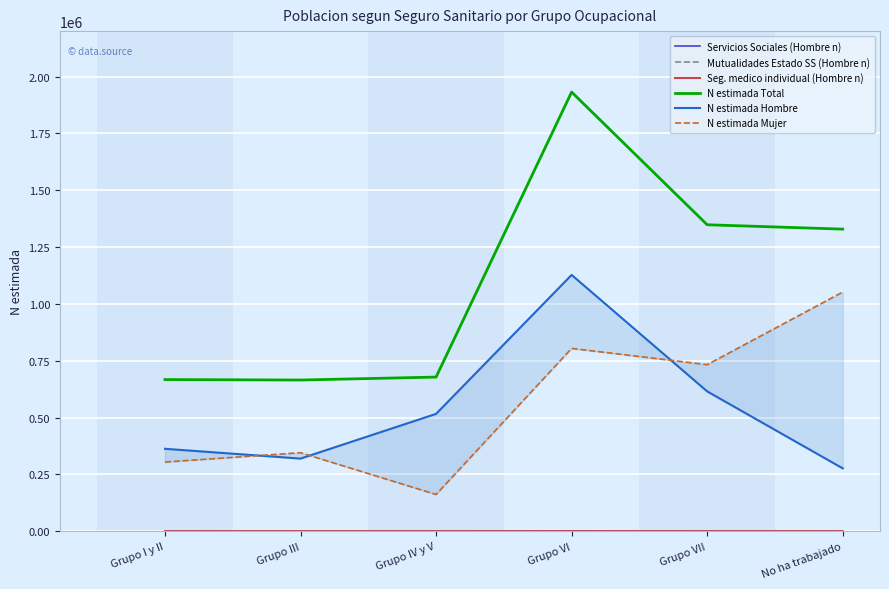

Where do N estimada Hombre and N estimada Mujer first cross each other?

Grupo I y II and Grupo III